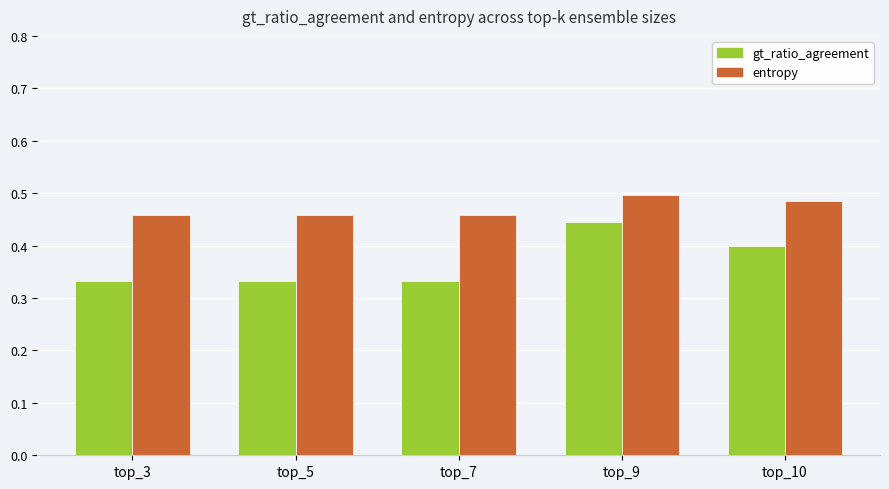

The gt_ratio_agreement series shows 0.2 at top_7. True or false?

False